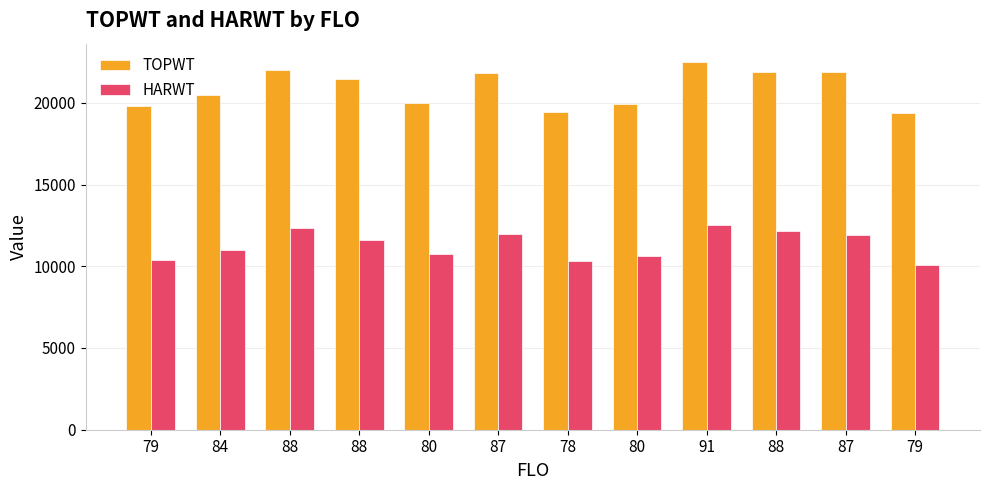

How many bars are there in each group?

2